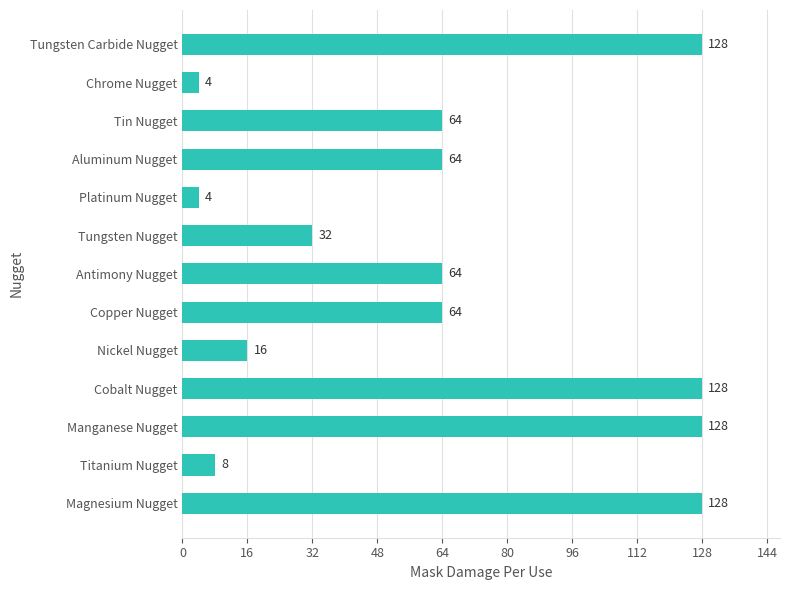

What is the minimum value shown in the chart?

4